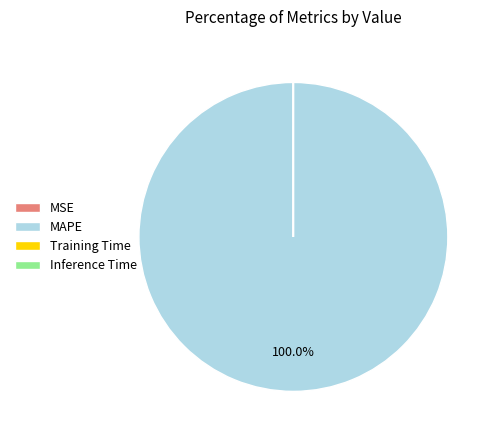

Is there any slice that represents more than half of the pie?

Yes